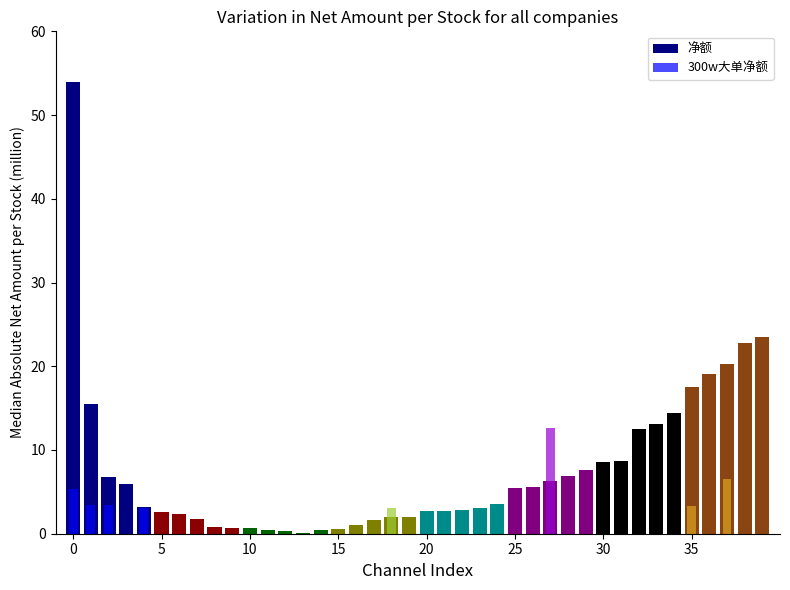

What is the average value of the 净额 series?

7.8